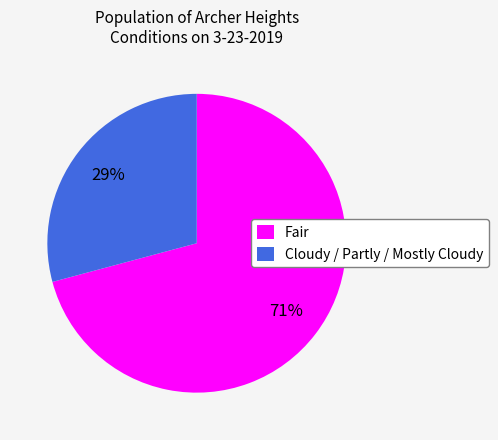

To the nearest percent, what percentage of the pie is Fair?

71%